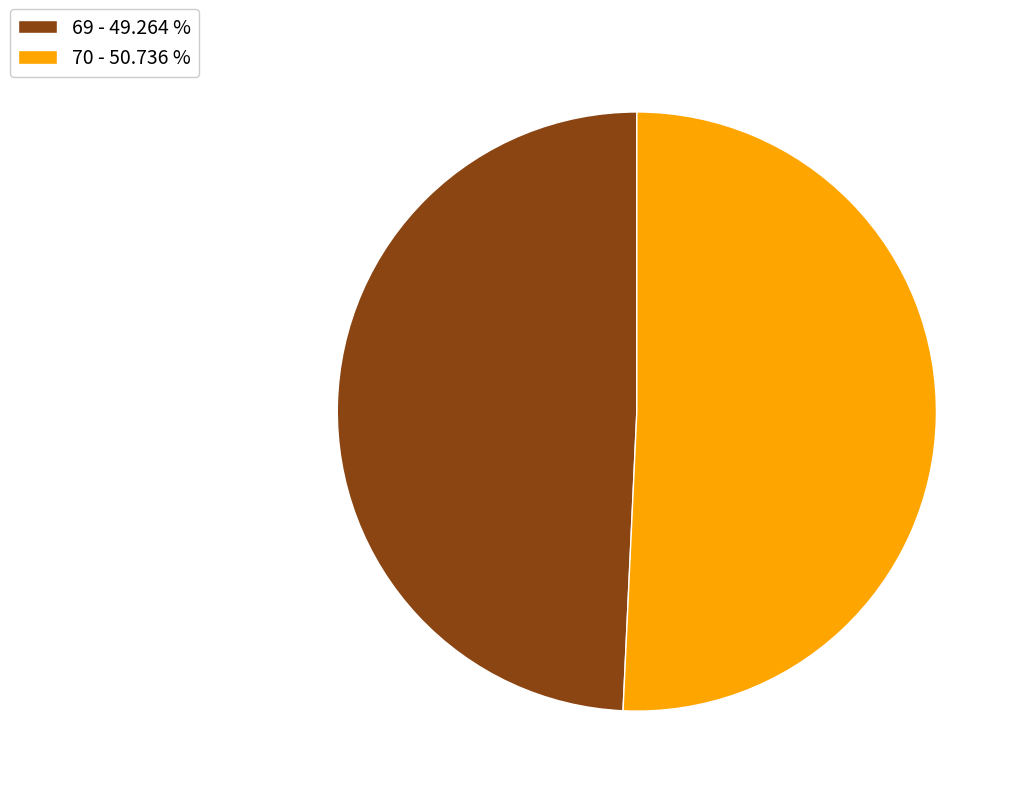

Between 70 and 69, which is larger?

70